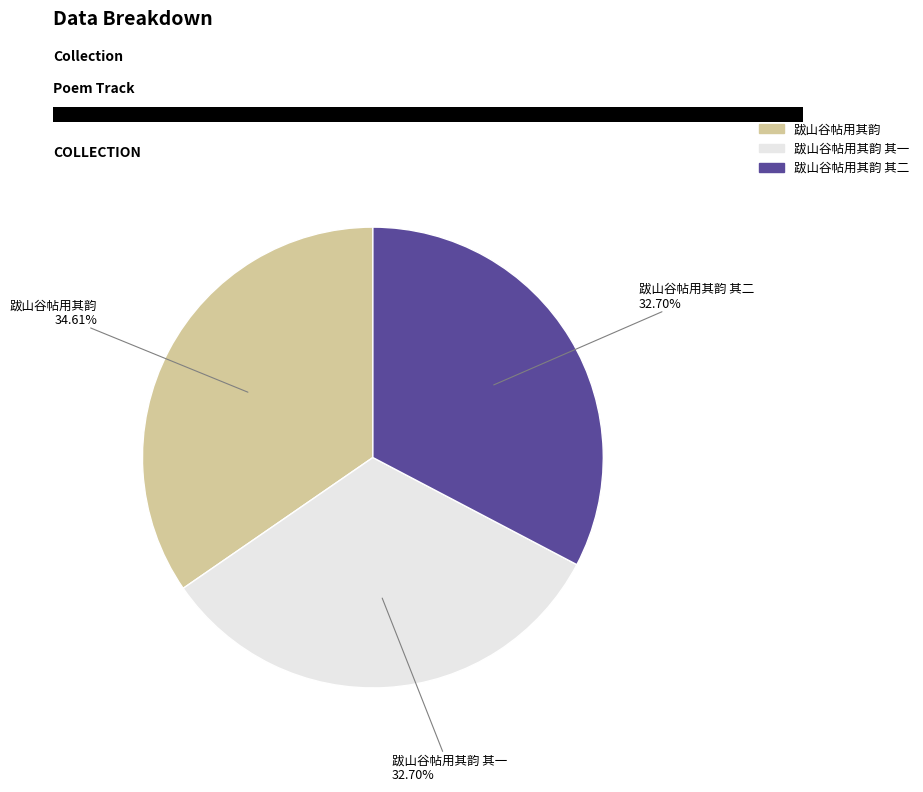

Does any single category account for the majority?

No